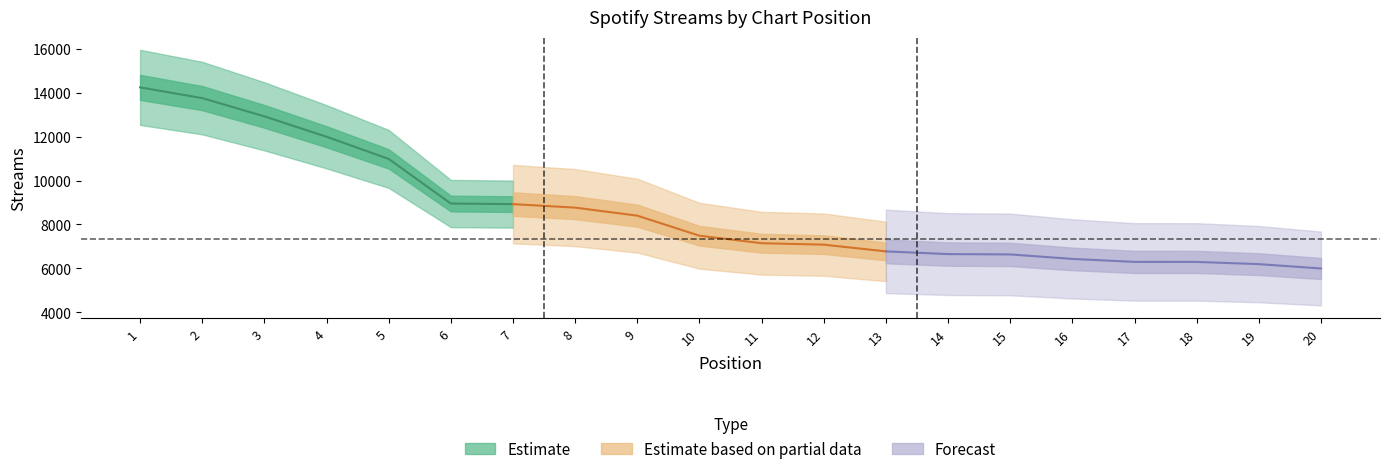

What is the difference between the values at 12 and 13?

306